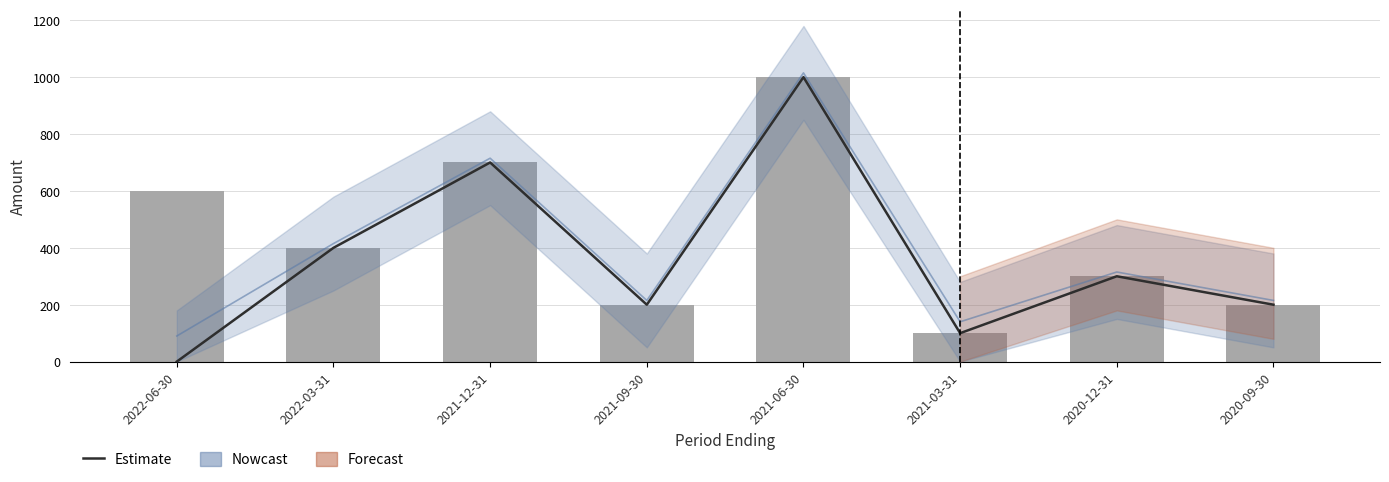

What is the label of the 3rd bar from the right?

2021-03-31